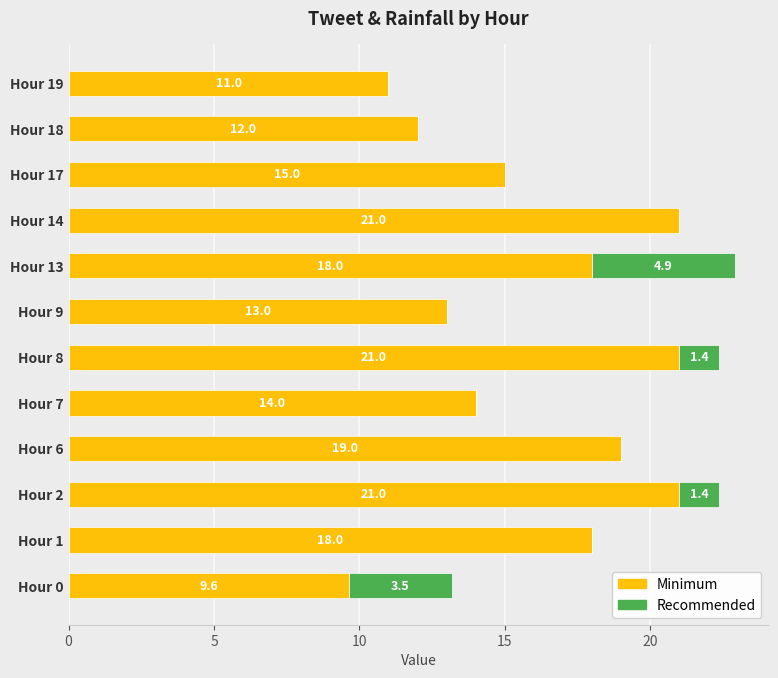

What is the total value across all series at Hour 14?

21.0